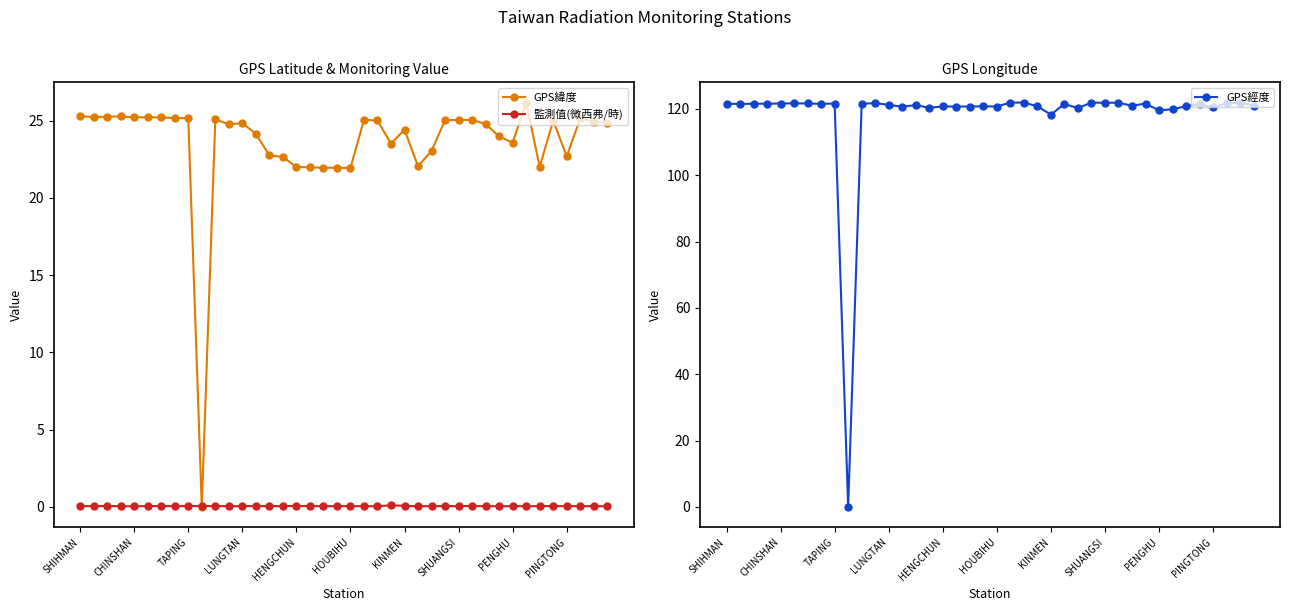

Rank the series by their average value, from lowest to highest.

監測值(微西弗/時), GPS緯度, GPS經度